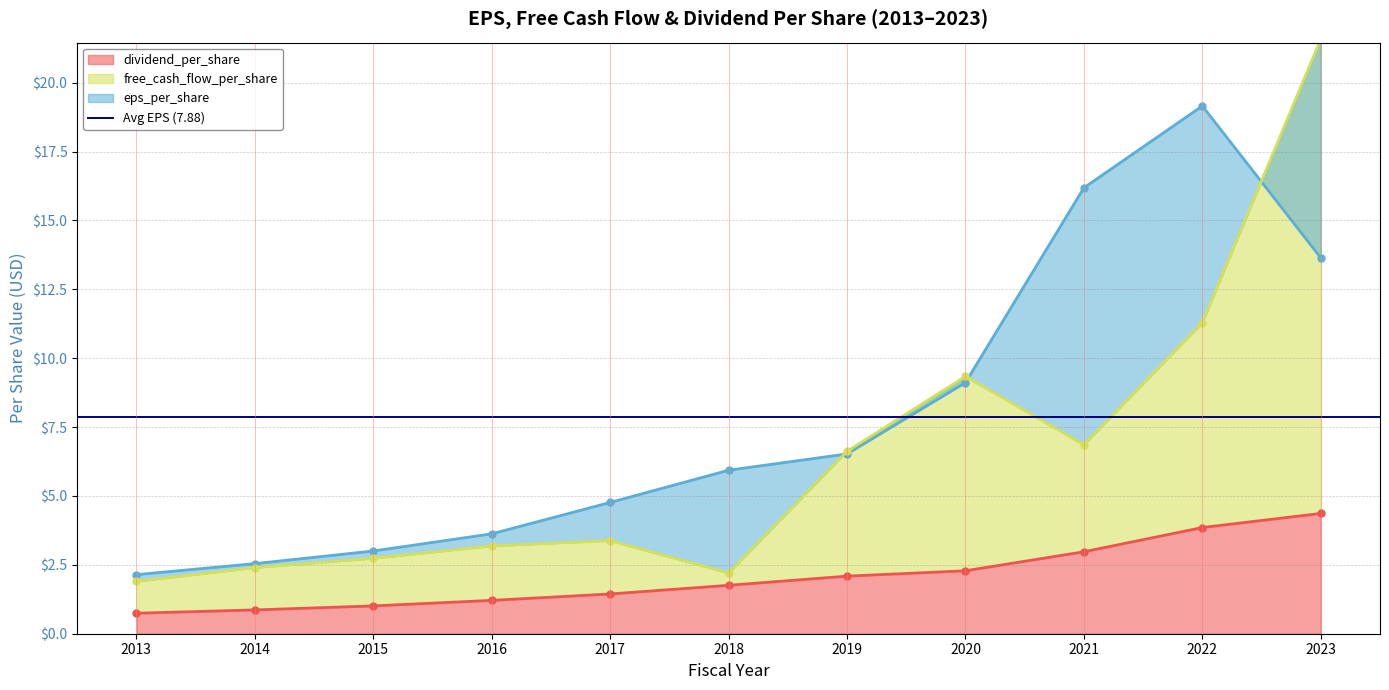

At which label is eps_per_share closest to 10?

2020